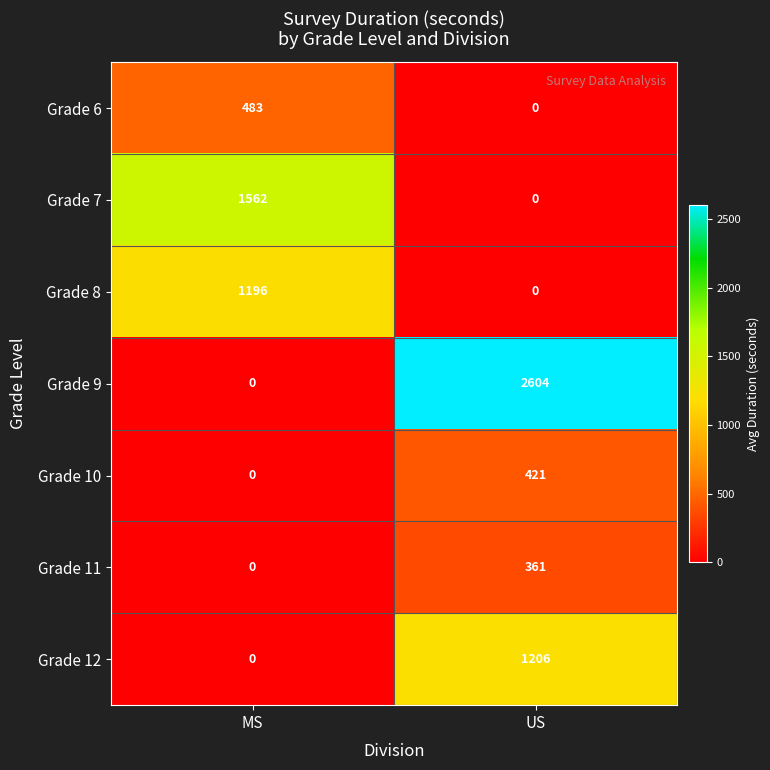

Which category has the highest value across all series?

US